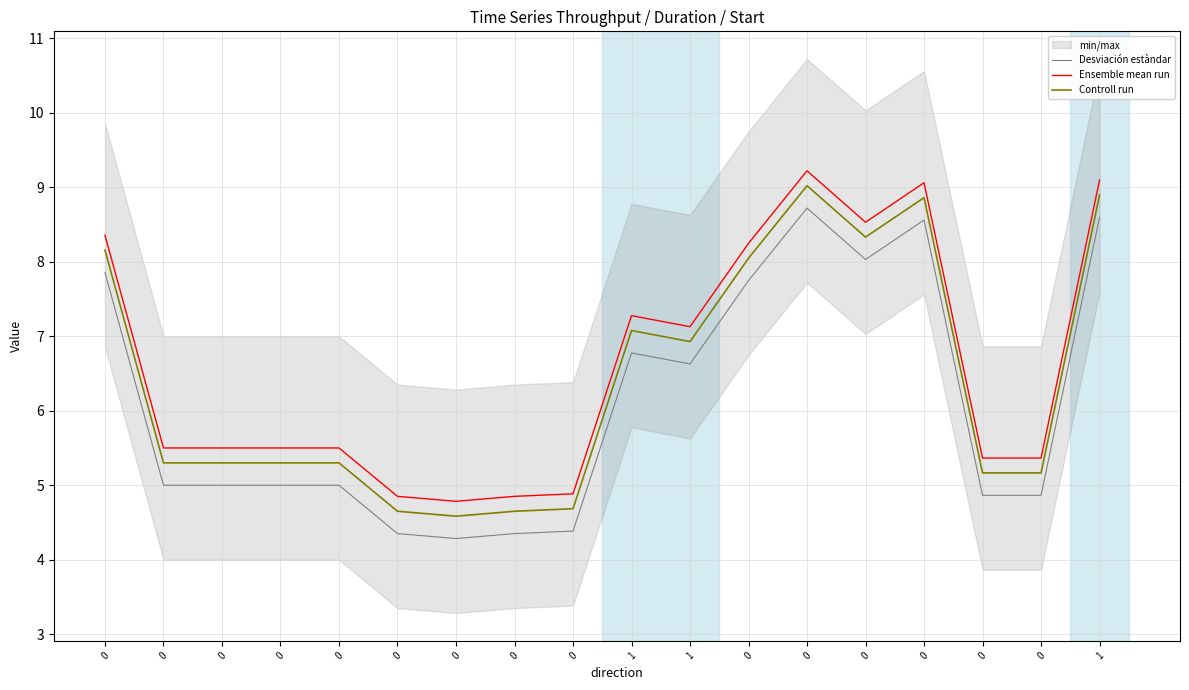

Which series has the widest spread of values?

Controll run